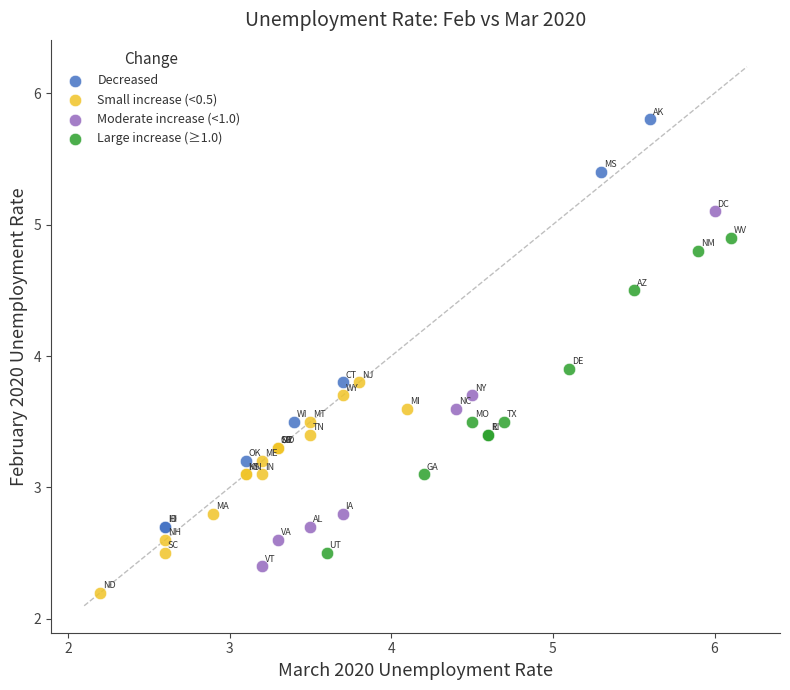

Which series contains the highest Y value?

Decreased